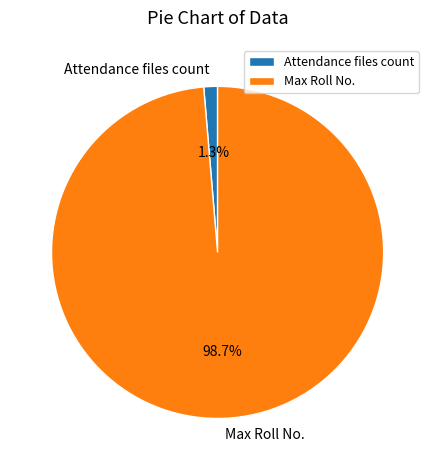

Count the number of slices in the pie.

2